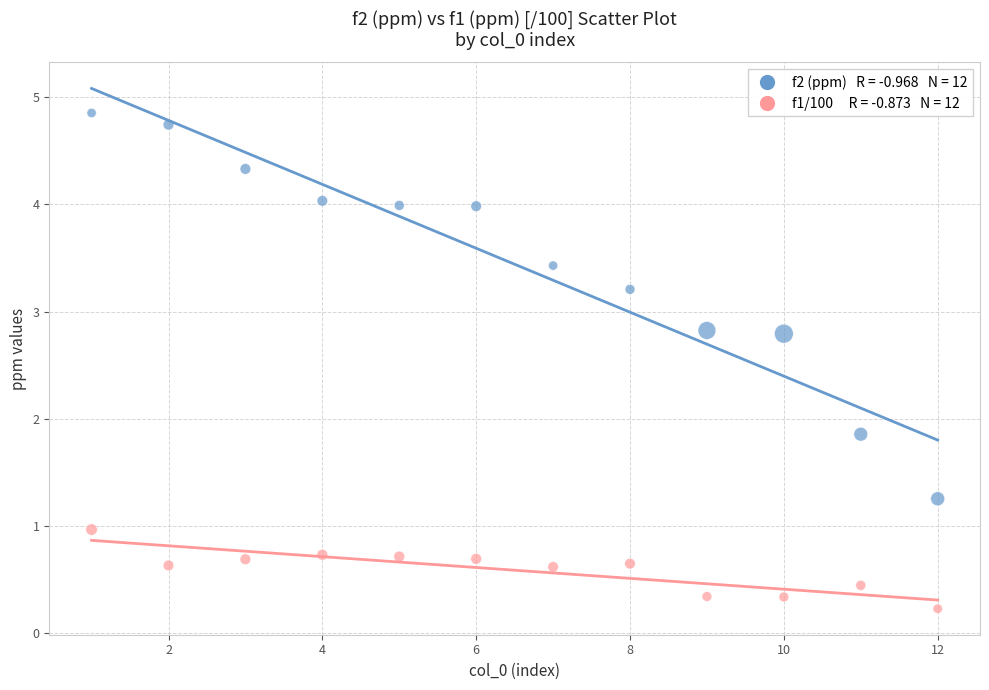

Across all series, what Y value is closest to 2?

1.9